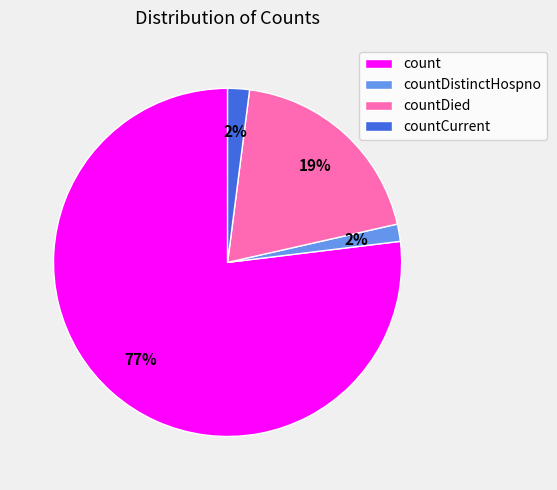

Count the number of slices in the pie.

4